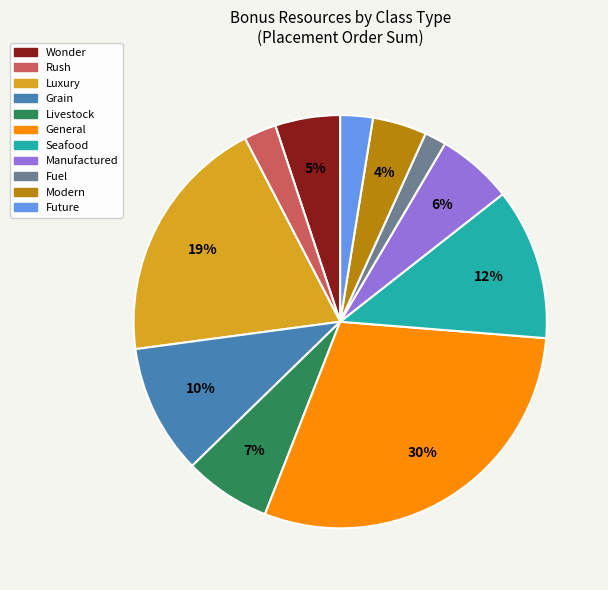

To the nearest percent, what is the difference between the largest and smallest slice percentages?

28%